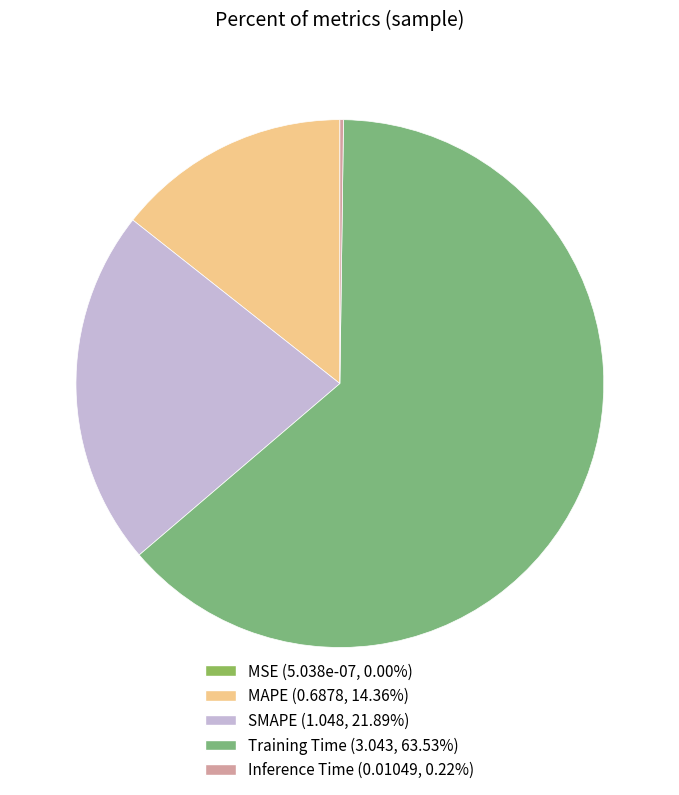

How many segments does this pie chart have?

5